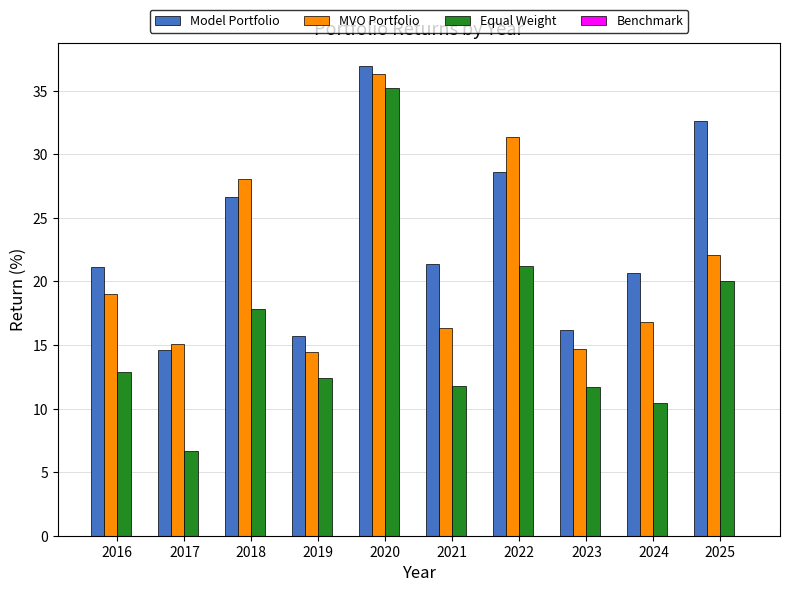

At which category does the chart reach its minimum across all series?

2017